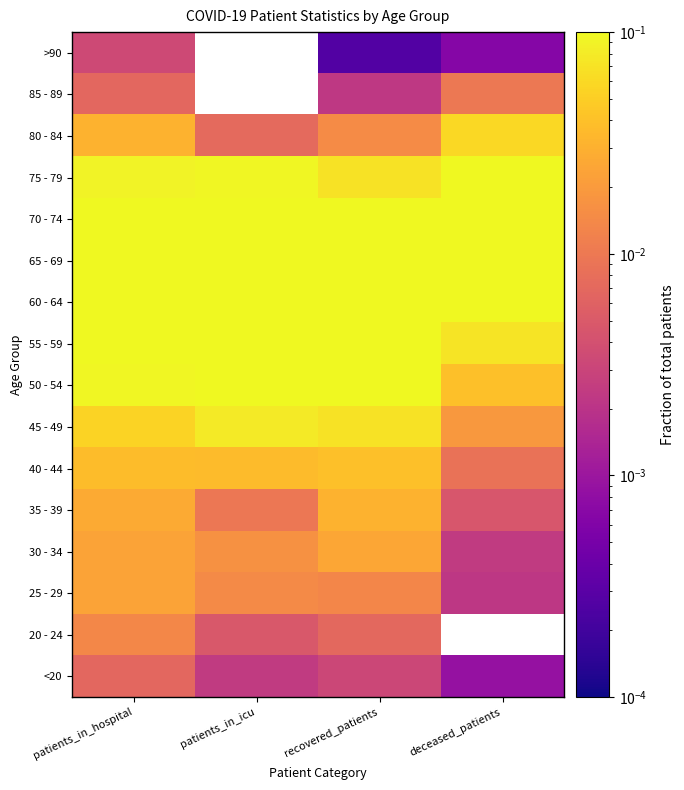

Reading left to right, list all the values displayed in this chart.

<20: patients_in_hospital=0.0	patients_in_icu=0.0	recovered_patients=0.0	deceased_patients=0.0
20 - 24: patients_in_hospital=0.0	patients_in_icu=0.0	recovered_patients=0.0	deceased_patients=0.0
25 - 29: patients_in_hospital=0.0	patients_in_icu=0.0	recovered_patients=0.0	deceased_patients=0.0
30 - 34: patients_in_hospital=0.0	patients_in_icu=0.0	recovered_patients=0.0	deceased_patients=0.0
35 - 39: patients_in_hospital=0.0	patients_in_icu=0.0	recovered_patients=0.0	deceased_patients=0.0
40 - 44: patients_in_hospital=0.0	patients_in_icu=0.0	recovered_patients=0.0	deceased_patients=0.0
45 - 49: patients_in_hospital=0.1	patients_in_icu=0.1	recovered_patients=0.1	deceased_patients=0.0
50 - 54: patients_in_hospital=0.1	patients_in_icu=0.1	recovered_patients=0.1	deceased_patients=0.0
55 - 59: patients_in_hospital=0.1	patients_in_icu=0.1	recovered_patients=0.2	deceased_patients=0.1
60 - 64: patients_in_hospital=0.2	patients_in_icu=0.2	recovered_patients=0.2	deceased_patients=0.1
65 - 69: patients_in_hospital=0.2	patients_in_icu=0.2	recovered_patients=0.2	deceased_patients=0.2
70 - 74: patients_in_hospital=0.1	patients_in_icu=0.2	recovered_patients=0.1	deceased_patients=0.3
75 - 79: patients_in_hospital=0.1	patients_in_icu=0.1	recovered_patients=0.1	deceased_patients=0.2
80 - 84: patients_in_hospital=0.0	patients_in_icu=0.0	recovered_patients=0.0	deceased_patients=0.1
85 - 89: patients_in_hospital=0.0	patients_in_icu=0.0	recovered_patients=0.0	deceased_patients=0.0
>90: patients_in_hospital=0.0	patients_in_icu=0.0	recovered_patients=0.0	deceased_patients=0.0